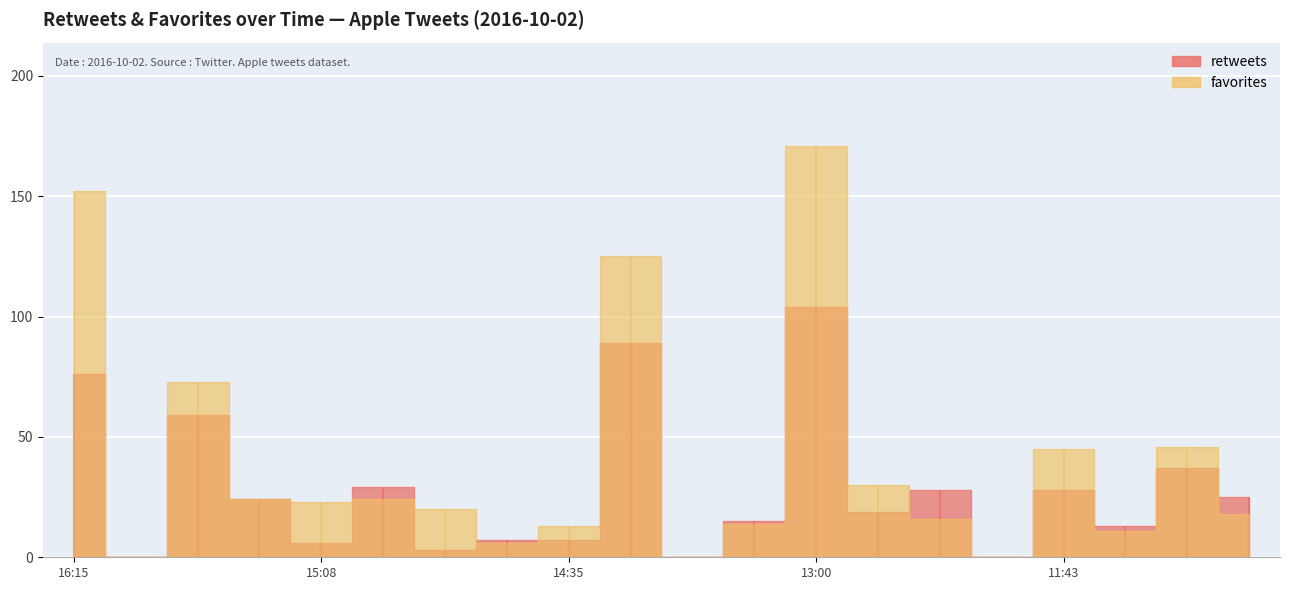

How many data points in retweets are less than 24?

10